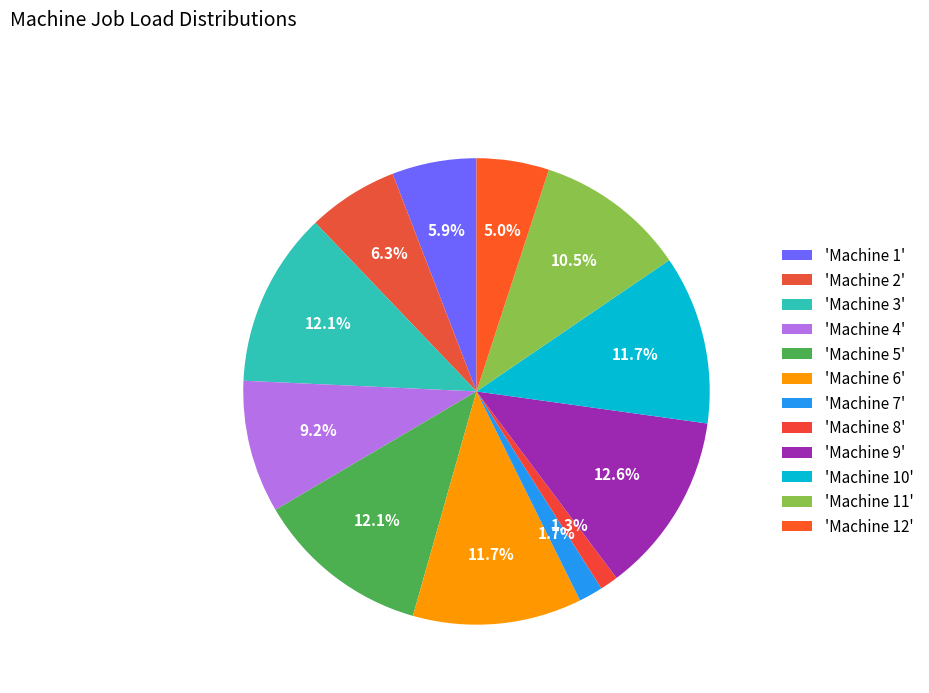

Rank the categories by value from highest to lowest.

Machine 9, Machine 3, Machine 5, Machine 6, Machine 10, Machine 11, Machine 4, Machine 2, Machine 1, Machine 12, Machine 7, Machine 8